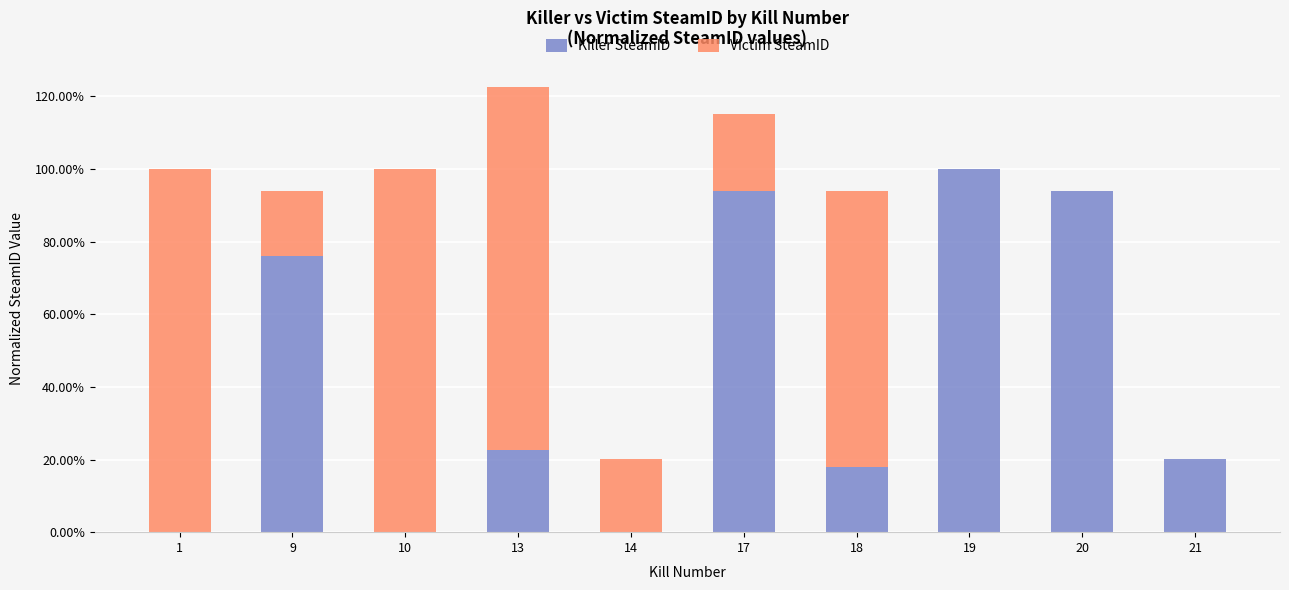

What are all the series names shown in the legend?

Killer SteamID, Victim SteamID